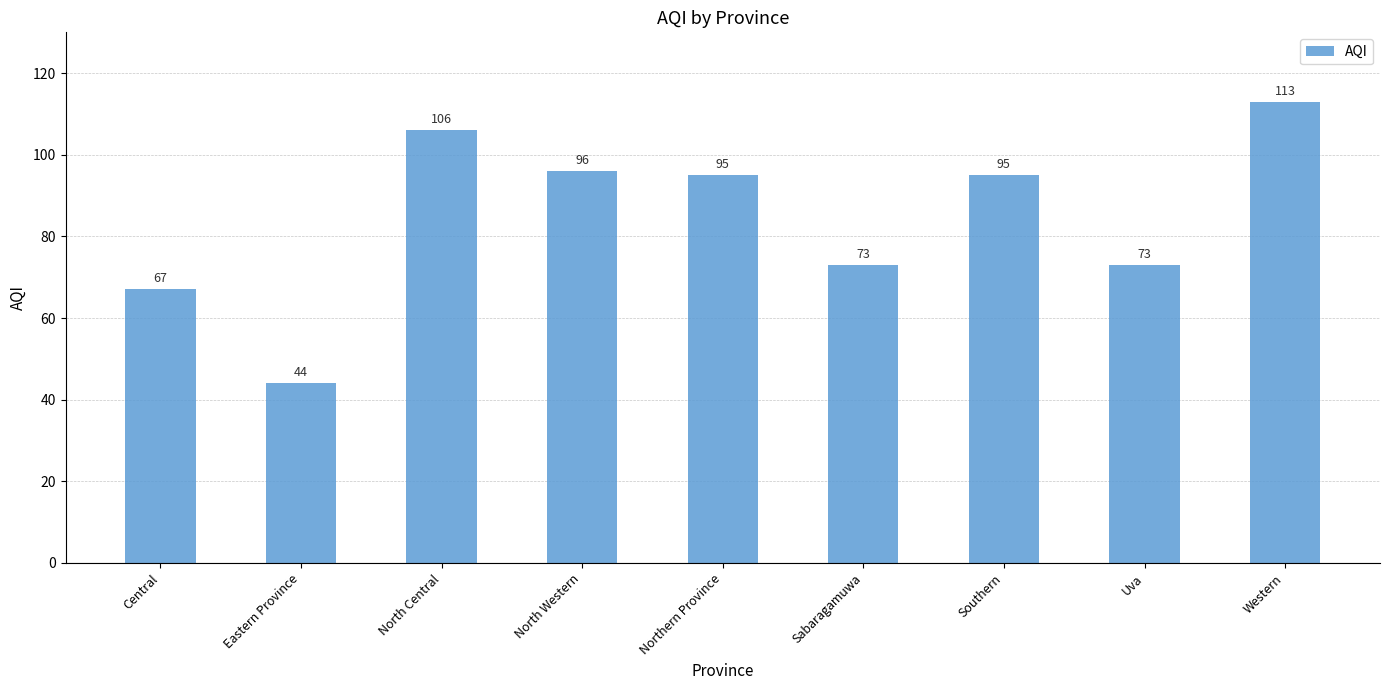

Reading right to left, extract all data points from this chart.

Western=113	Uva=73	Southern=95	Sabaragamuwa=73	Northern Province=95	North Western=96	North Central=106	Eastern Province=44	Central=67